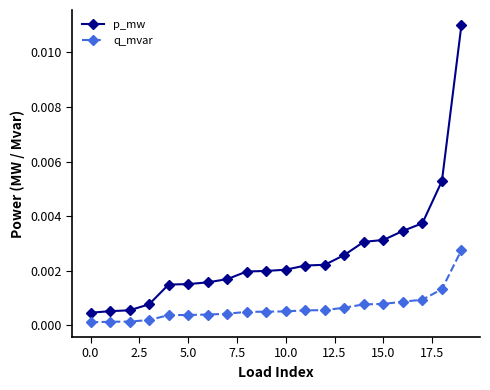

Does the chart have visible grid lines?

No